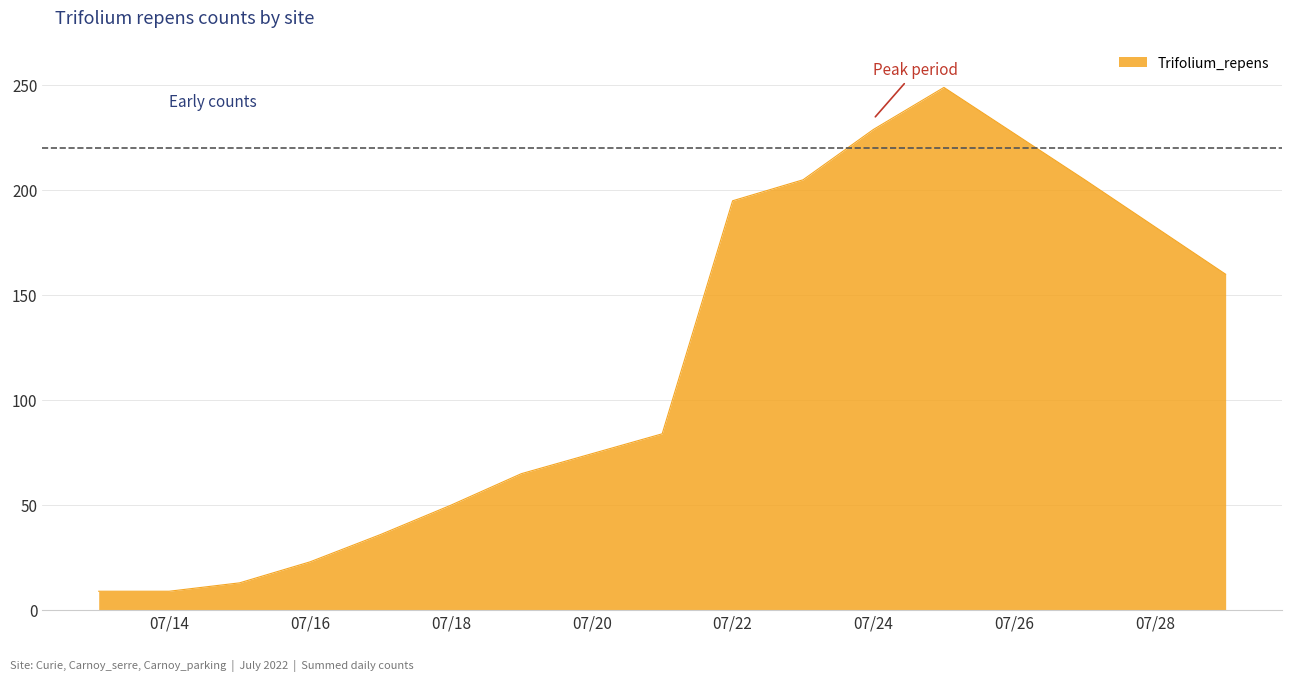

What is the difference between the maximum and minimum values?

240